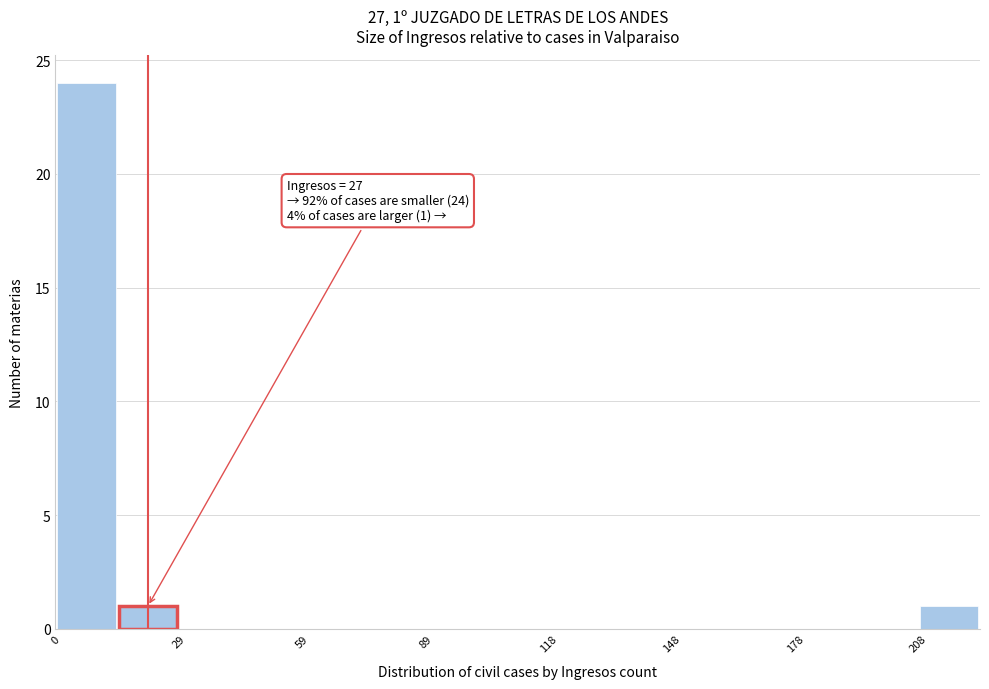

Around what value on the x-axis is the tallest bar? Give the approximate position of its centre, as read against the axis.

5